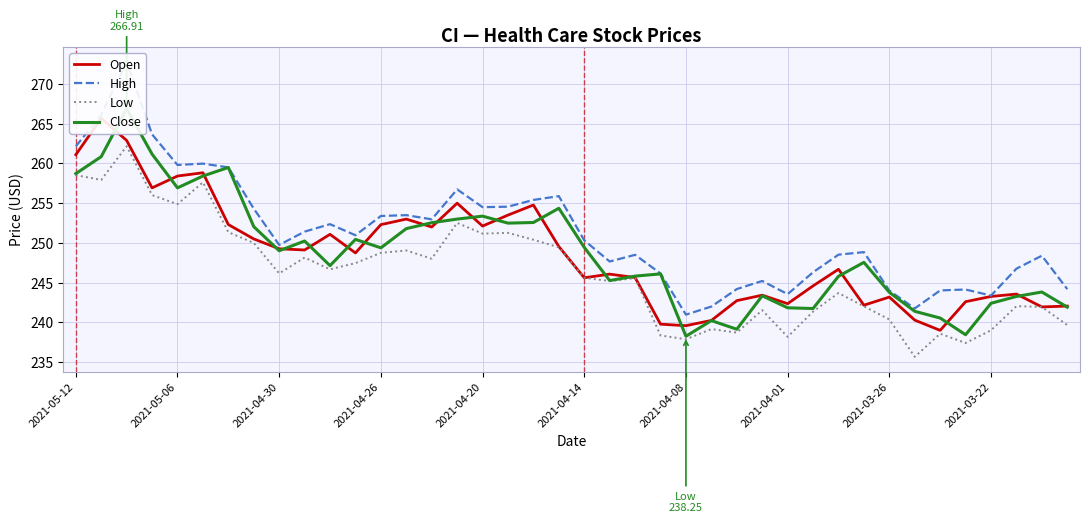

What is the highest value of the Low series?

262.2